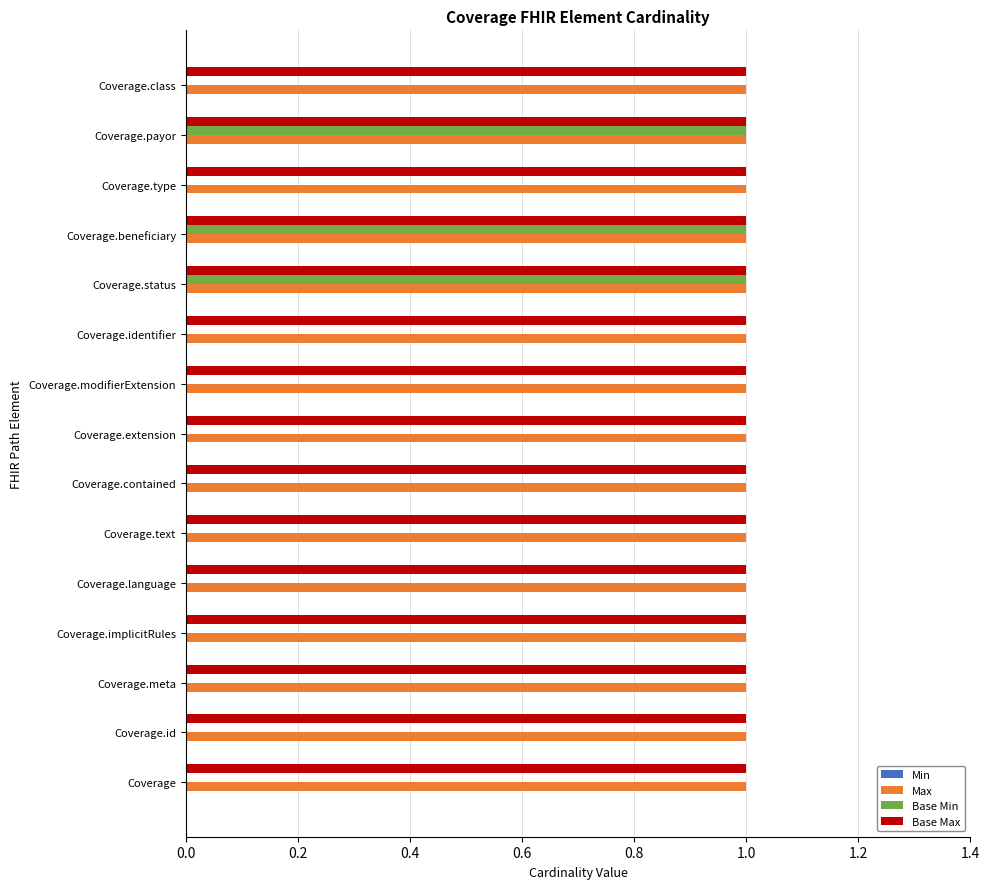

The Base Max series shows 1 at Coverage.beneficiary. True or false?

True